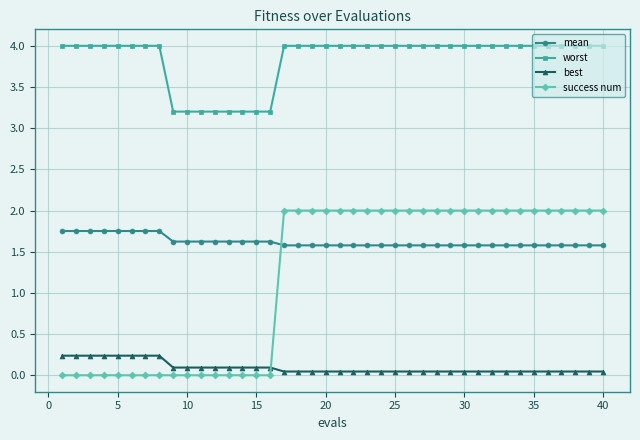

Rank the series by their maximum value, from lowest to highest.

best, mean, success num, worst